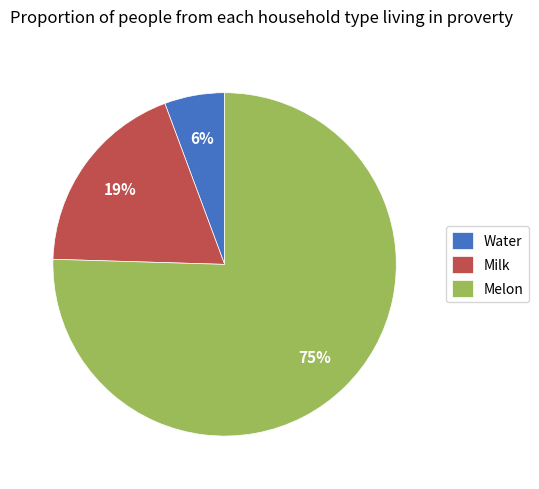

Which slice is the smallest?

Water